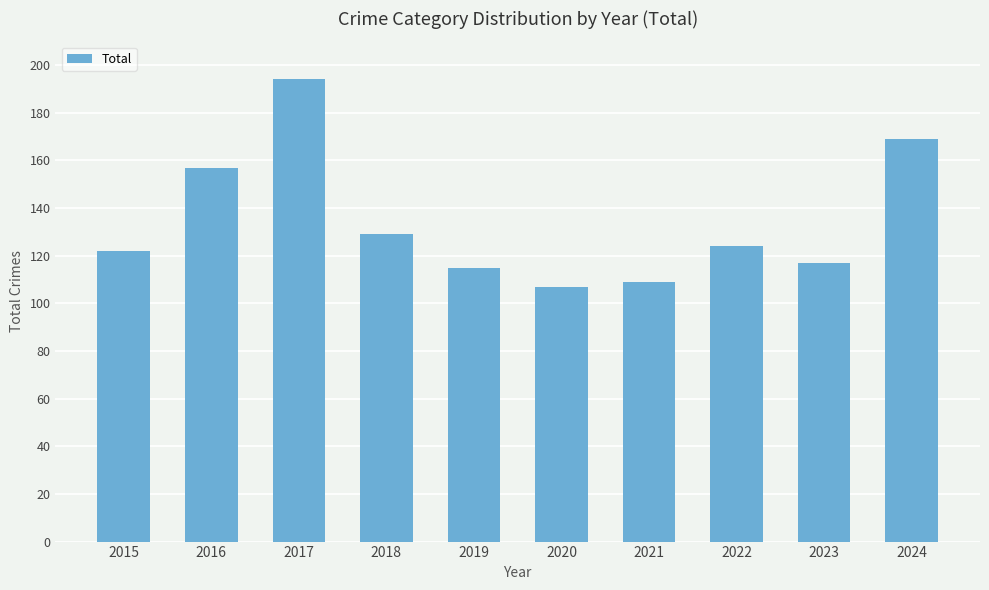

What is the difference between the maximum and minimum values?

87